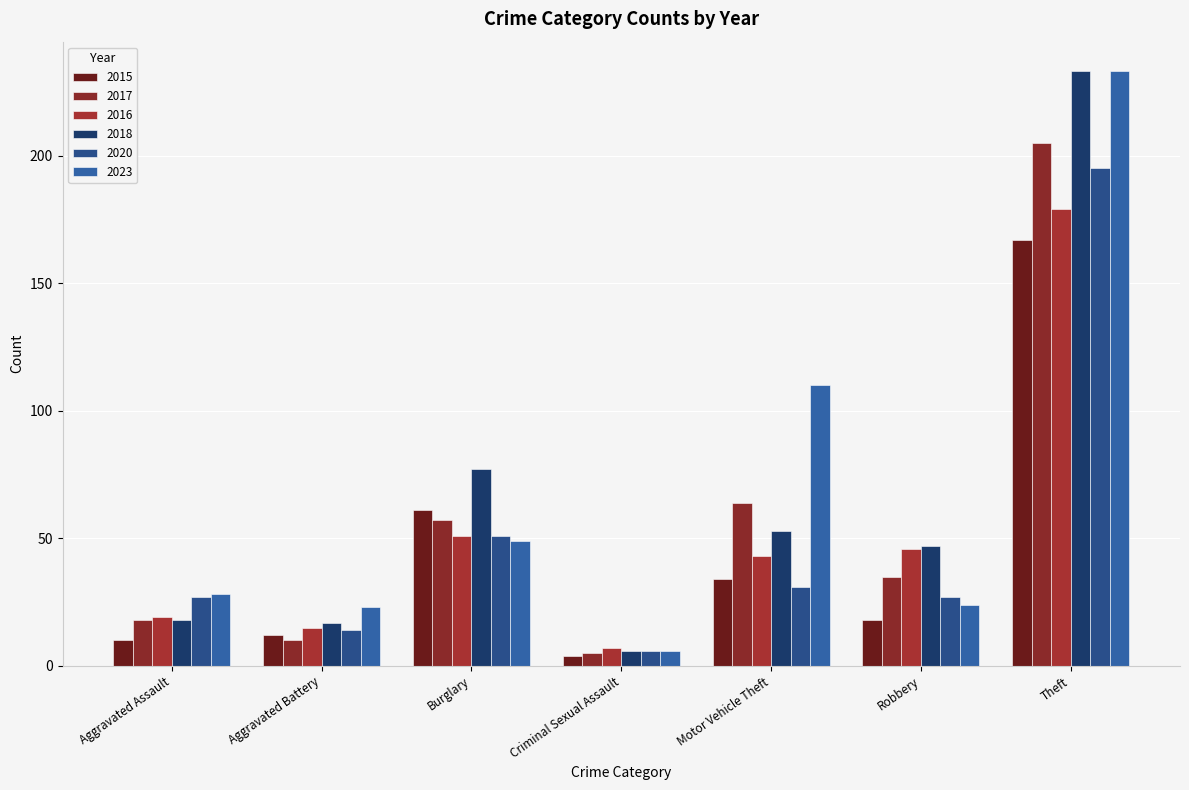

Reading left to right, what are all the values shown in this chart?

2015: Aggravated Assault=10	Aggravated Battery=12	Burglary=61	Criminal Sexual Assault=4	Motor Vehicle Theft=34	Robbery=18	Theft=167
2017: Aggravated Assault=18	Aggravated Battery=10	Burglary=57	Criminal Sexual Assault=5	Motor Vehicle Theft=64	Robbery=35	Theft=205
2016: Aggravated Assault=19	Aggravated Battery=15	Burglary=51	Criminal Sexual Assault=7	Motor Vehicle Theft=43	Robbery=46	Theft=179
2018: Aggravated Assault=18	Aggravated Battery=17	Burglary=77	Criminal Sexual Assault=6	Motor Vehicle Theft=53	Robbery=47	Theft=233
2020: Aggravated Assault=27	Aggravated Battery=14	Burglary=51	Criminal Sexual Assault=6	Motor Vehicle Theft=31	Robbery=27	Theft=195
2023: Aggravated Assault=28	Aggravated Battery=23	Burglary=49	Criminal Sexual Assault=6	Motor Vehicle Theft=110	Robbery=24	Theft=233